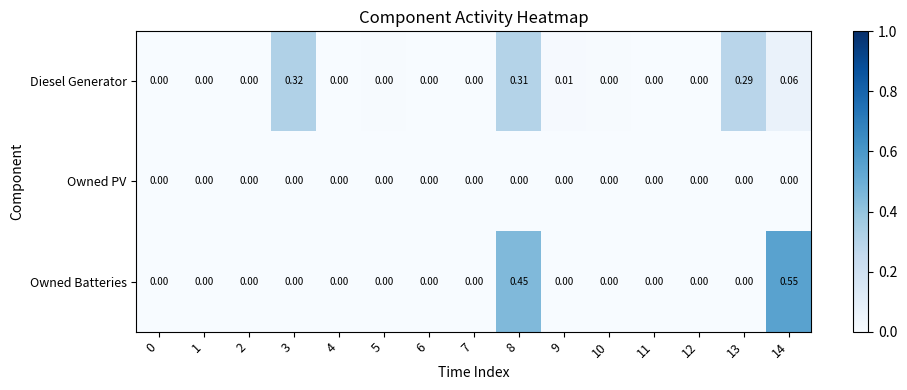

How many distinct data groups are displayed?

3